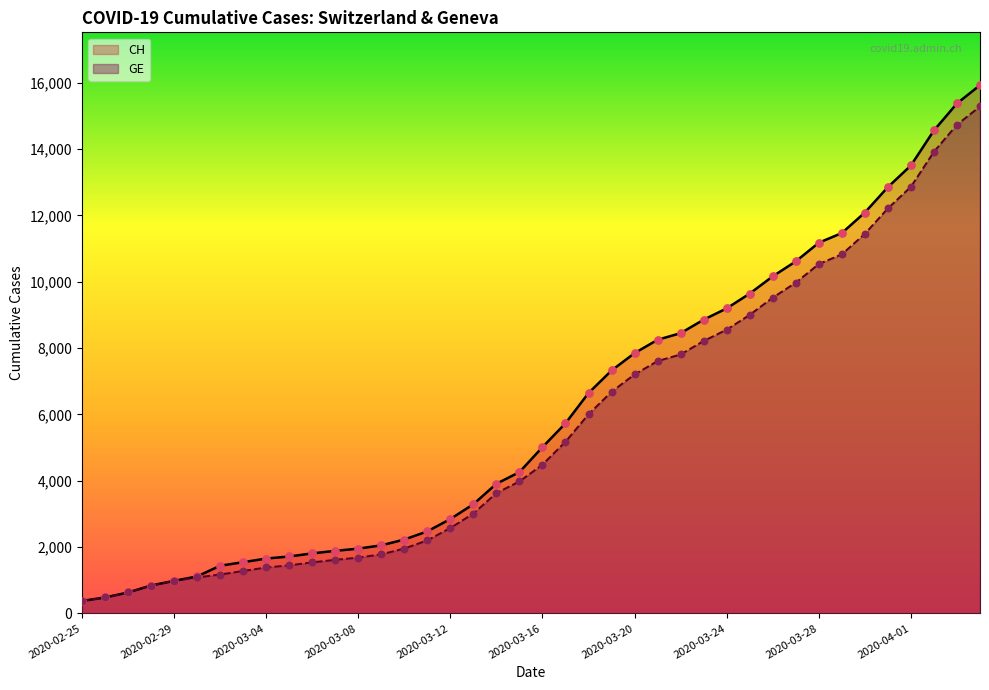

Which series contains the lowest Y value?

CH